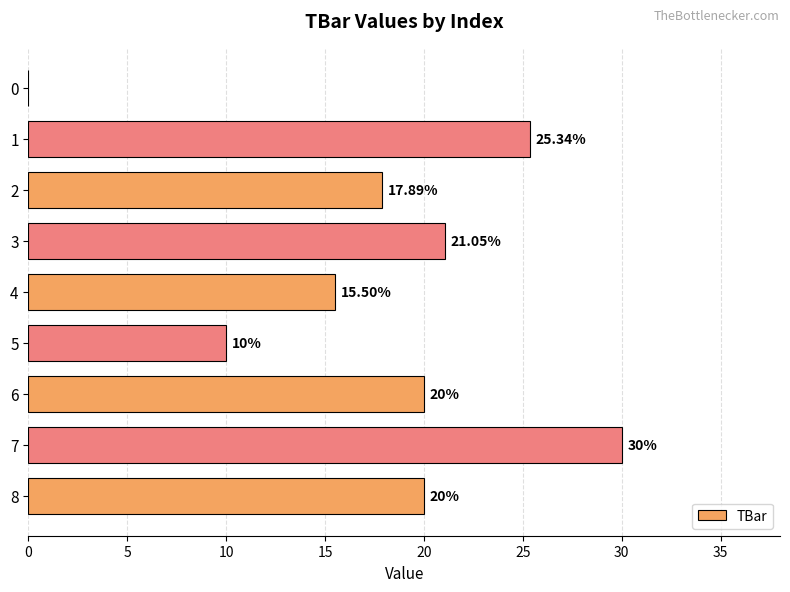

What is the change in value from 0 to 7?

+30.0